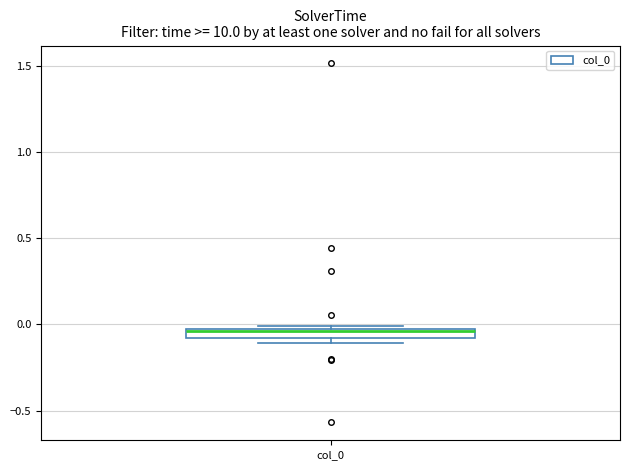

Where does the median line of the box for col_0 sit on the y-axis? The values are not printed on the chart, so give them approximately, as read against the axis.

-0.05